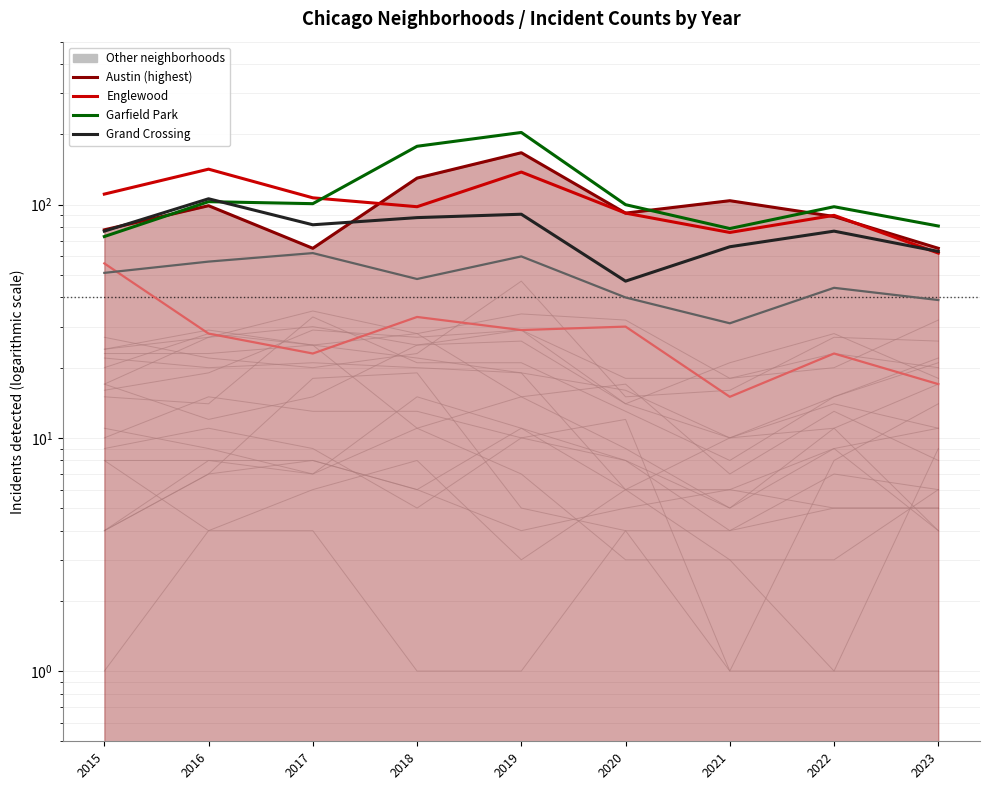

True or false: Garfield Park and Grand Crossing cross at least once.

True